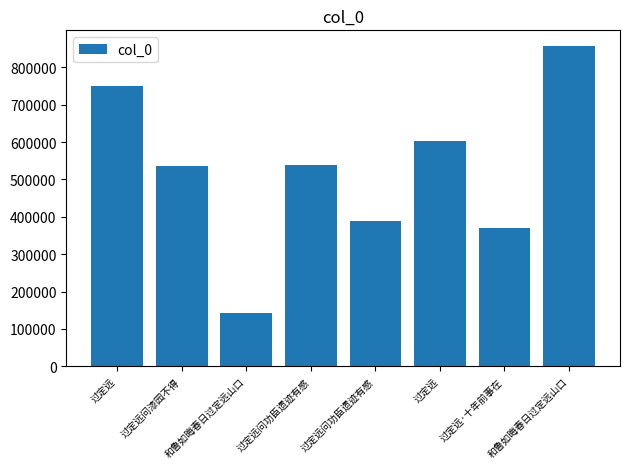

Does the chart contain any negative values?

No